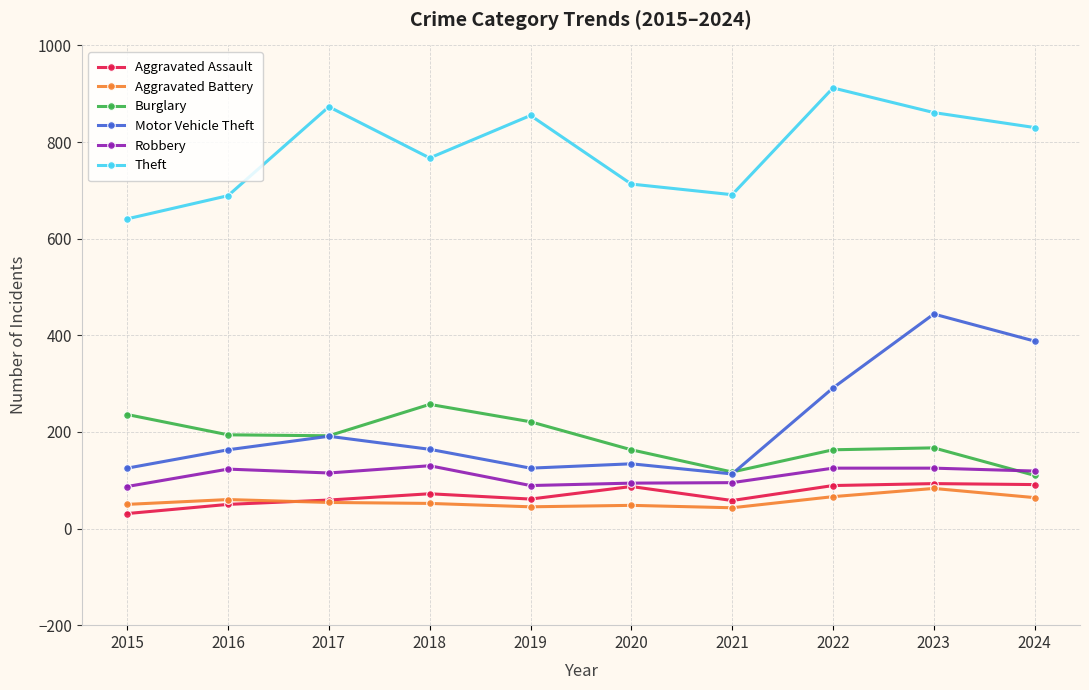

What is the value of the Theft point at the 7th from the left?

691